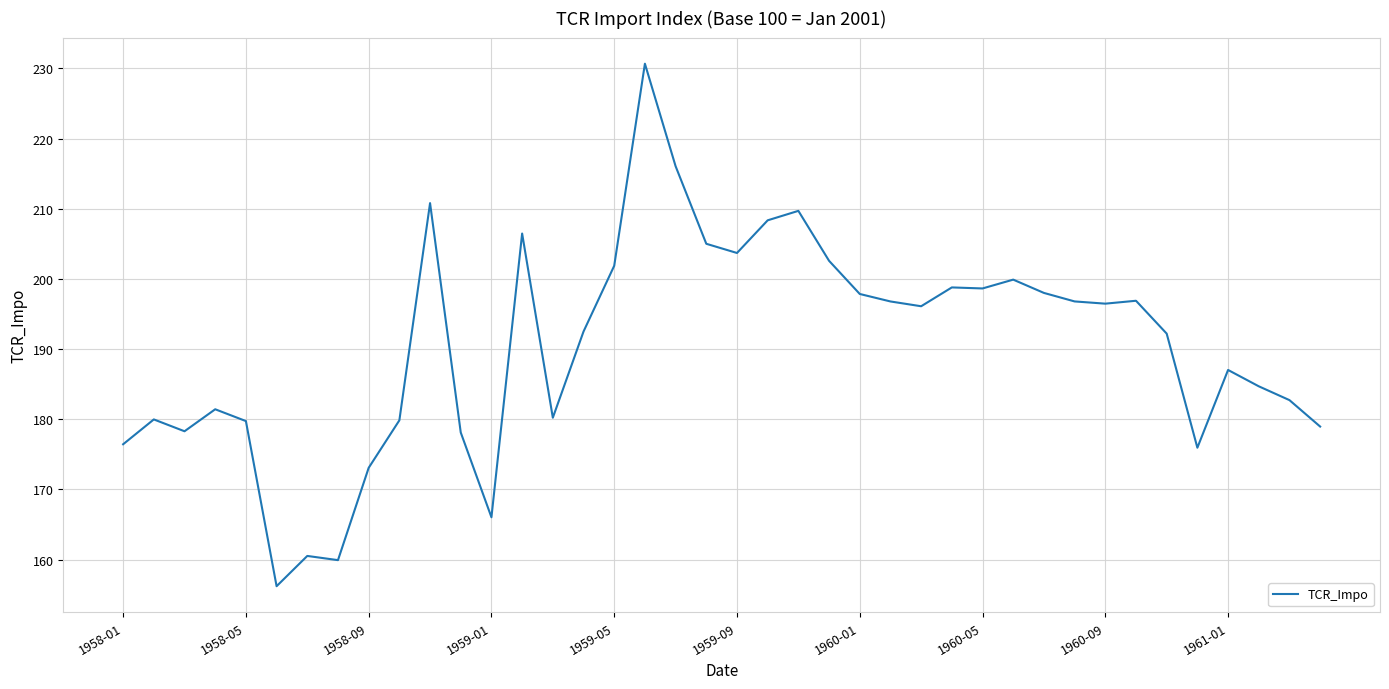

What is the sum of all values?

7615.6